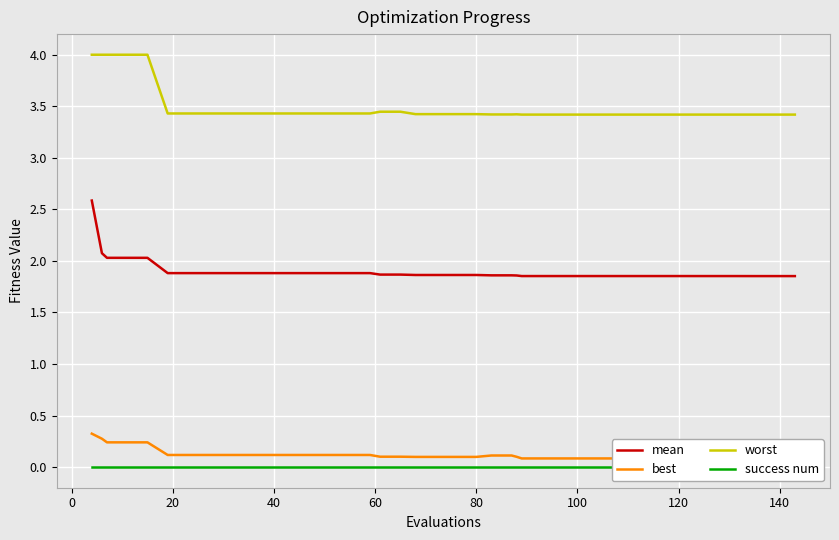

What is the average value of the worst series?

3.5